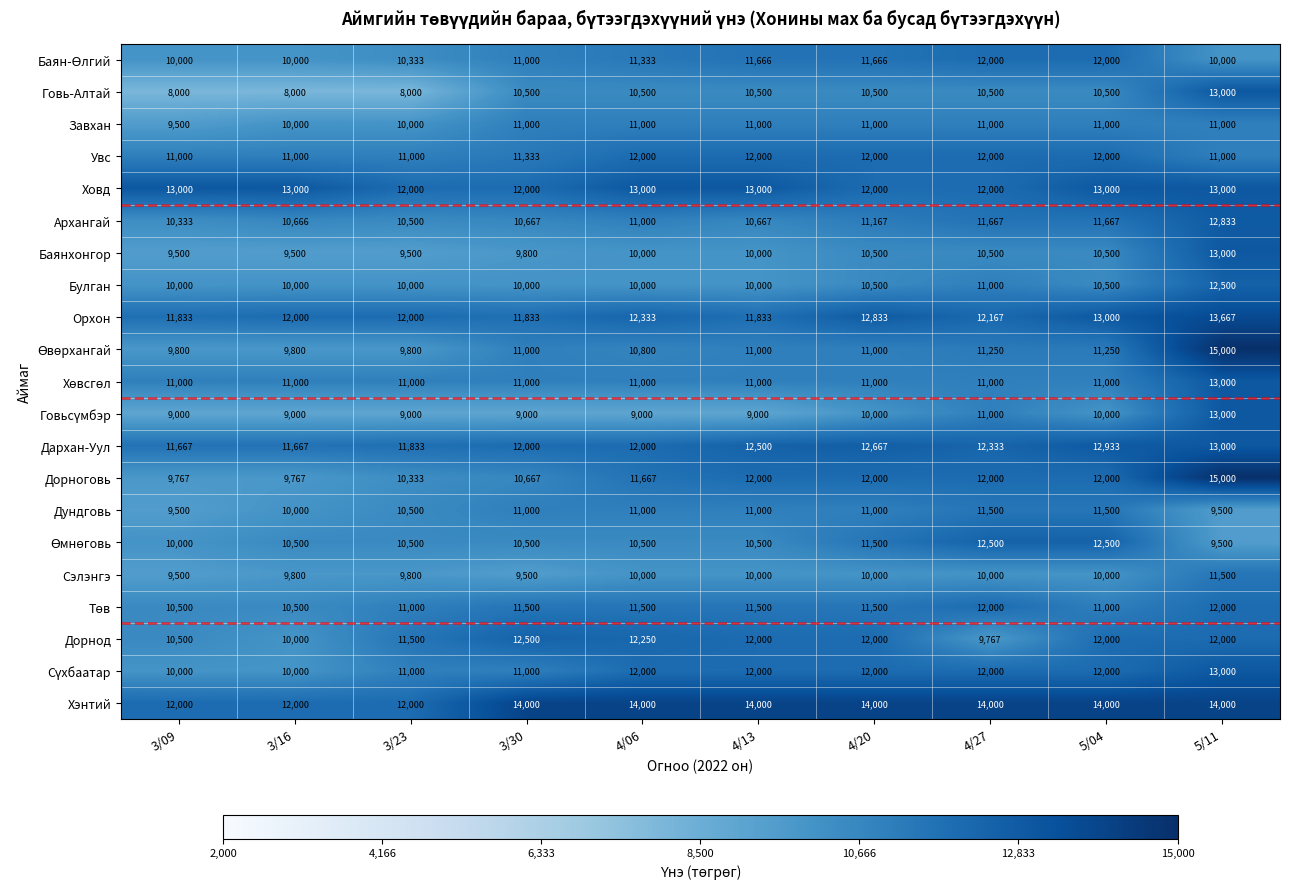

What is the difference between the Дорнод values at 3/16 and 4/27?

233